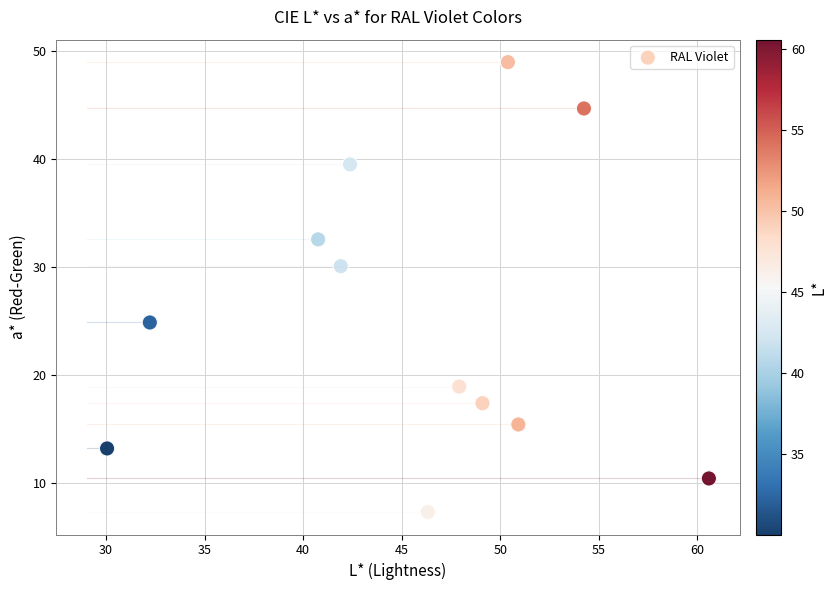

What is the range of X values (max minus min)?

30.5